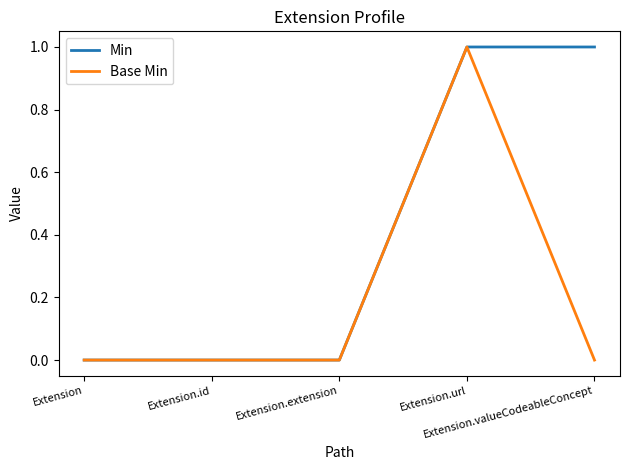

At which category is the sum across all series the highest?

Extension.url